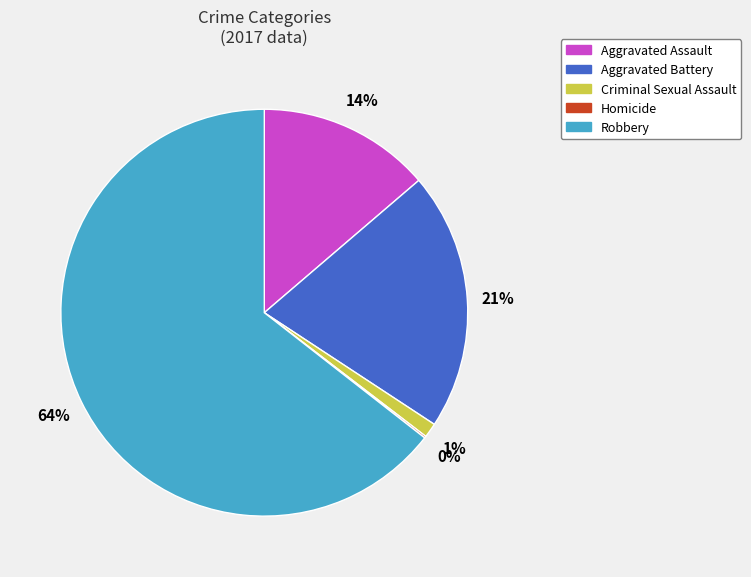

Is there a majority slice in this chart?

Yes